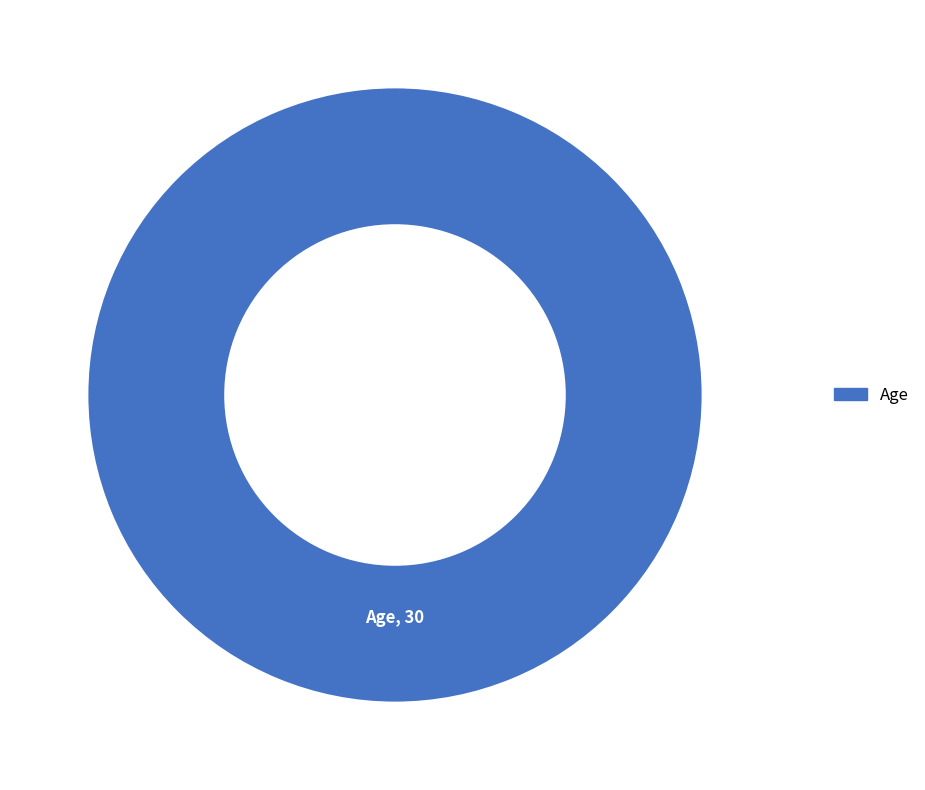

The Age slice represents 92% of the pie. True or false?

False